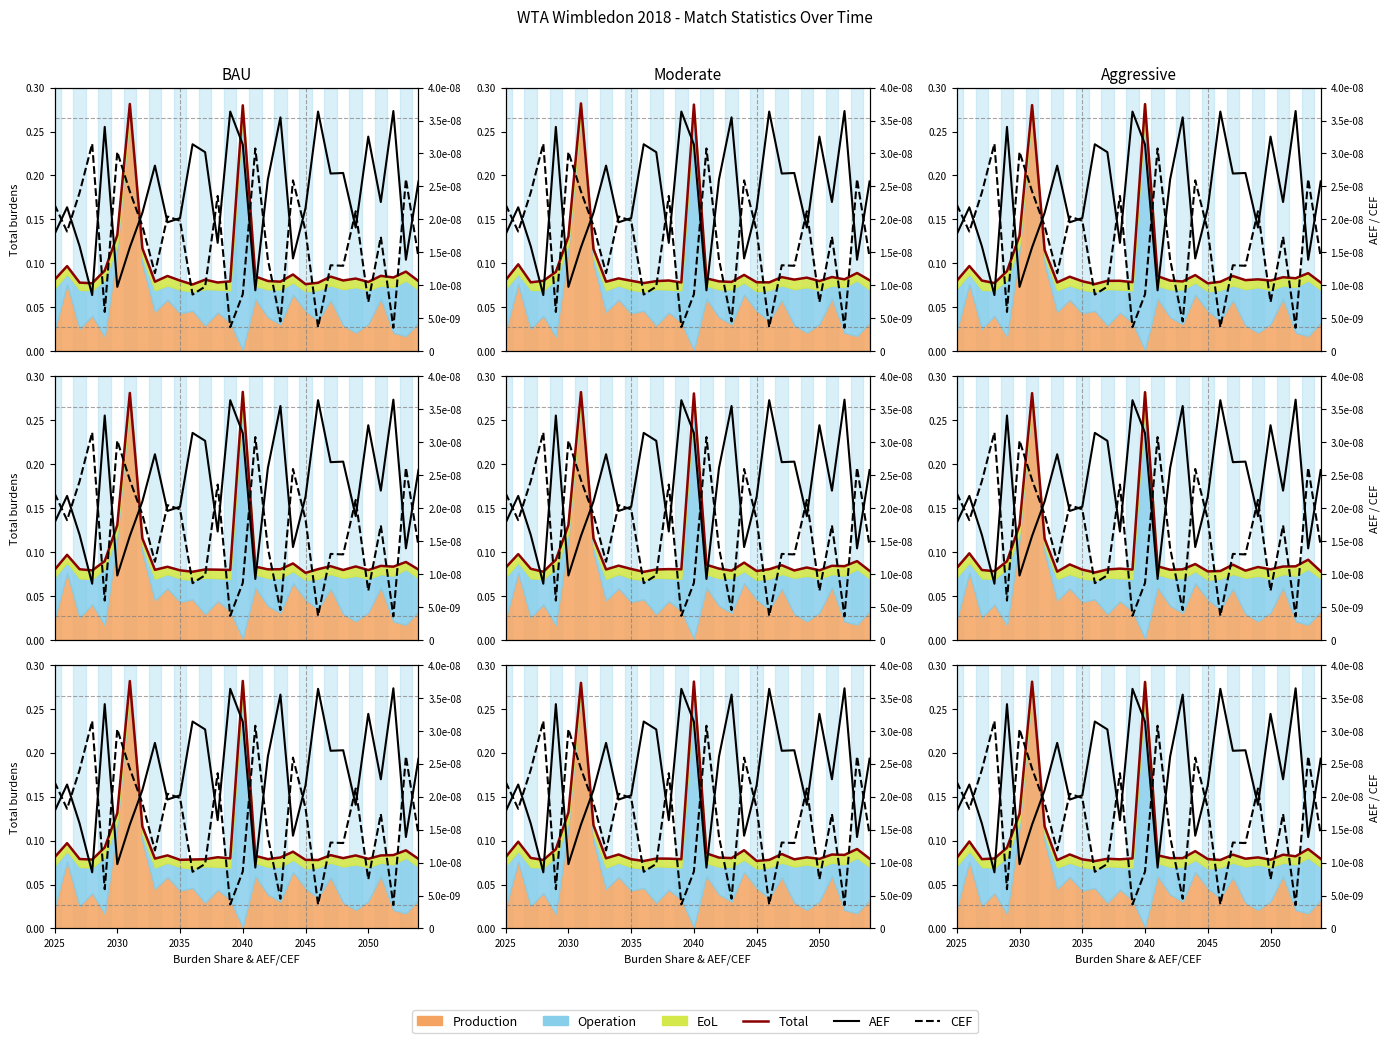

Reading left to right, transcribe all the data shown in this chart.

Total: 0.1	0.1	0.1	0.1	0.1	0.1	0.3	0.1	0.1	0.1	0.1	0.1	0.1	0.1	0.1	0.3	0.1	0.1	0.1	0.1	0.1	0.1	0.1	0.1	0.1	0.1	0.1	0.1	0.1	0.1
AEF: 0.0	0.0	0.0	0.0	0.0	0.0	0.0	0.0	0.0	0.0	0.0	0.0	0.0	0.0	0.0	0.0	0.0	0.0	0.0	0.0	0.0	0.0	0.0	0.0	0.0	0.0	0.0	0.0	0.0	0.0
CEF: 0.0	0.0	0.0	0.0	0.0	0.0	0.0	0.0	0.0	0.0	0.0	0.0	0.0	0.0	0.0	0.0	0.0	0.0	0.0	0.0	0.0	0.0	0.0	0.0	0.0	0.0	0.0	0.0	0.0	0.0